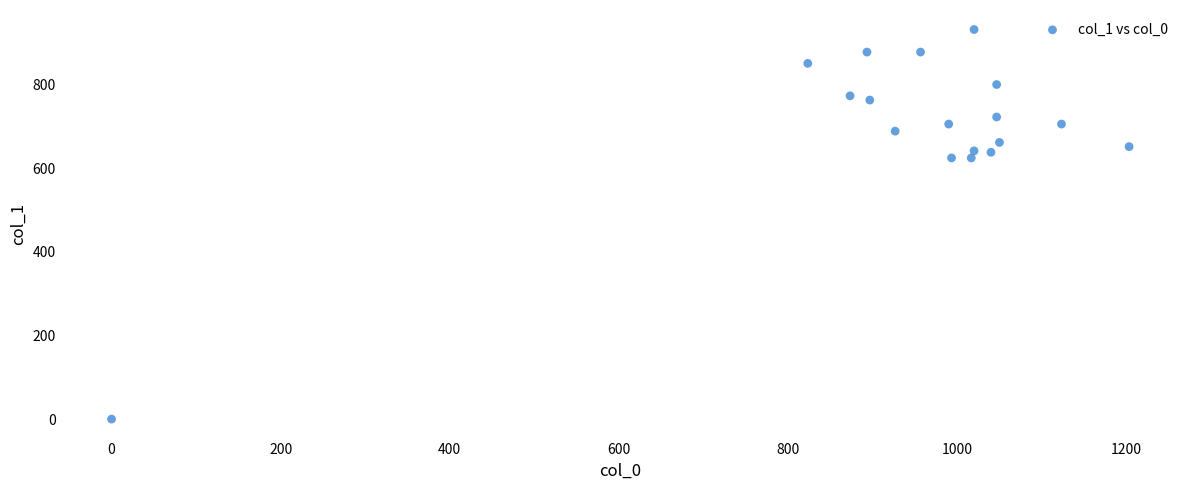

What is the range of Y values (max minus min)?

931.5